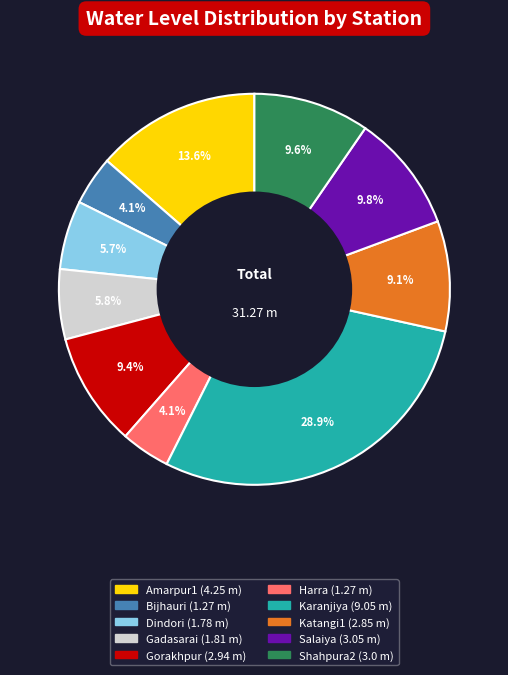

The Dindori slice represents 6% of the pie. True or false?

True